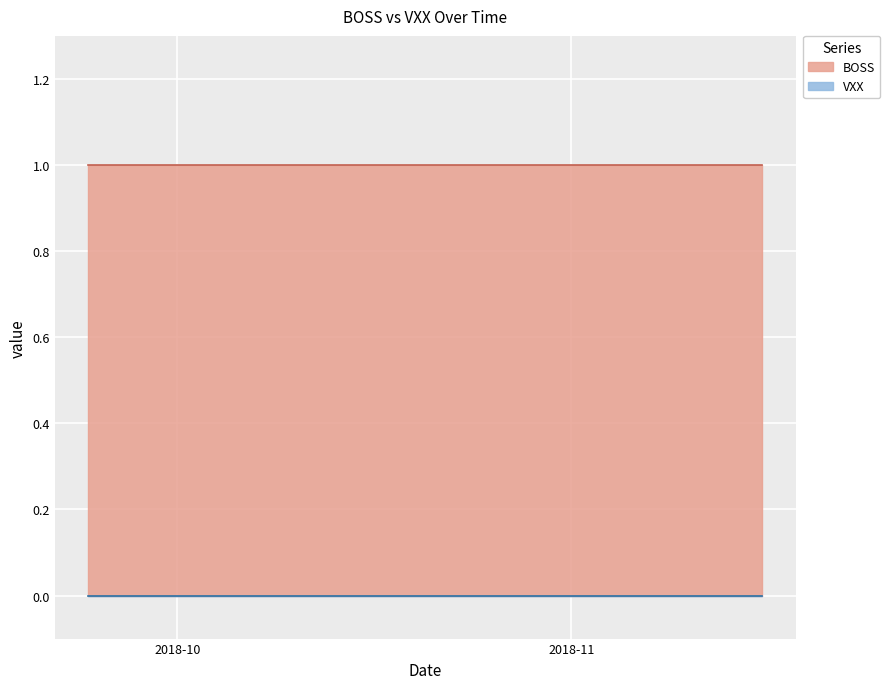

Which has a higher value, 2018-10-10 or 2018-10-31?

2018-10-10